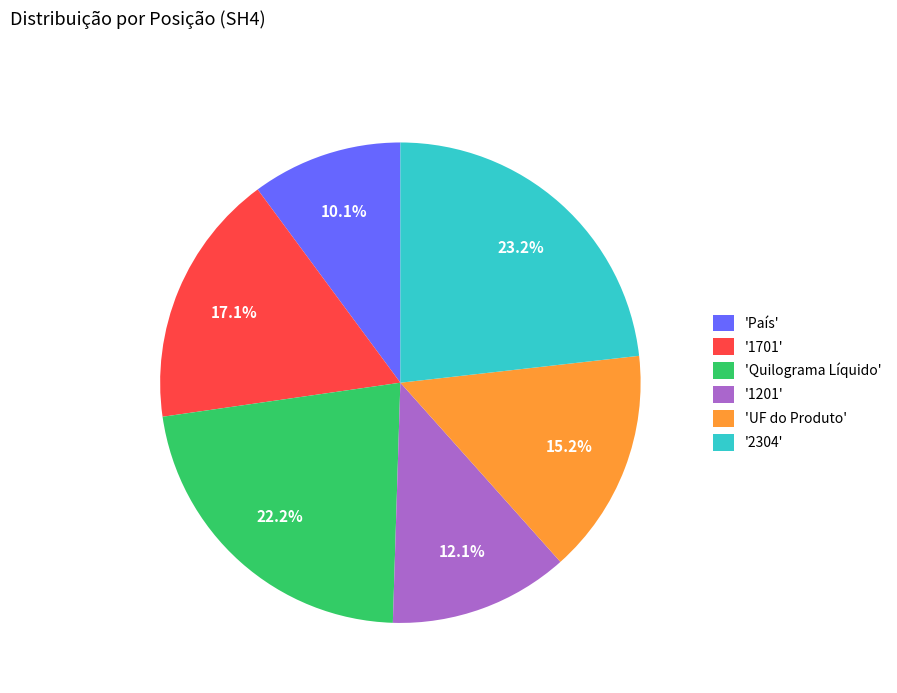

How many slices are in this pie chart?

6